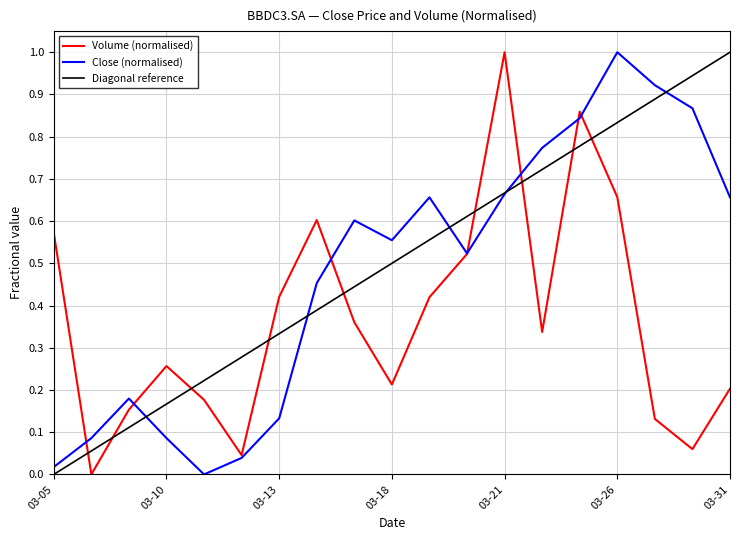

What is the average value of the Volume series?

0.4